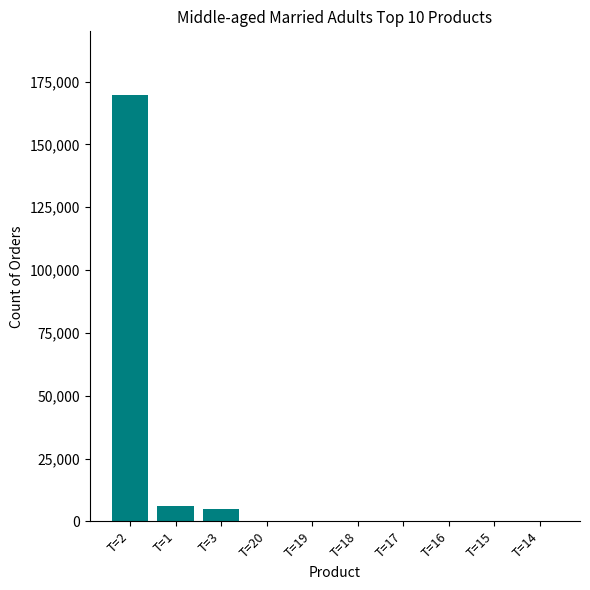

What is the change in value from T=3 to T=15?

-4880